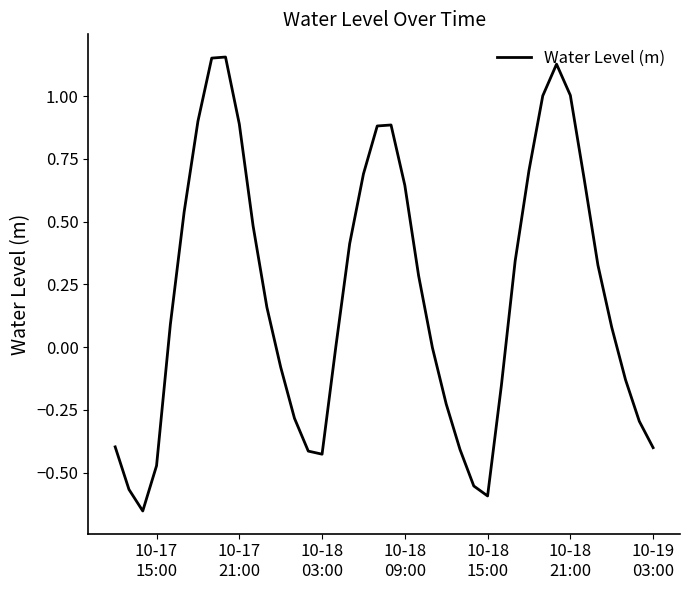

What is the difference between the maximum and minimum values?

1.8